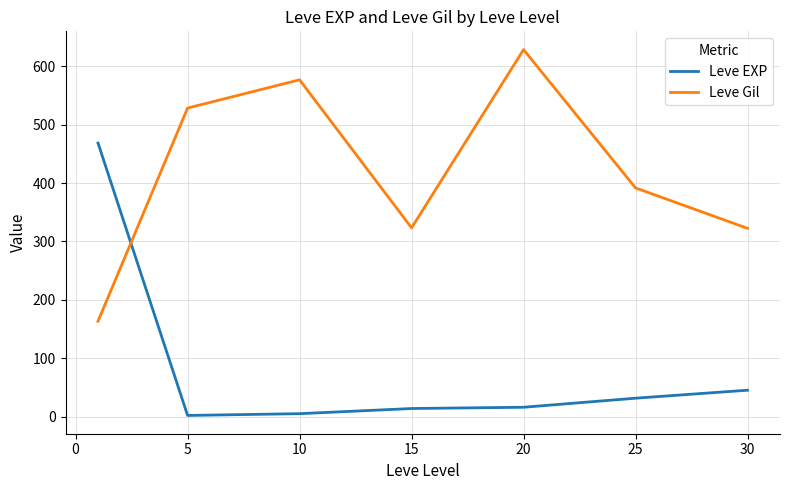

How many intersections are there between Leve Gil and Leve EXP?

1